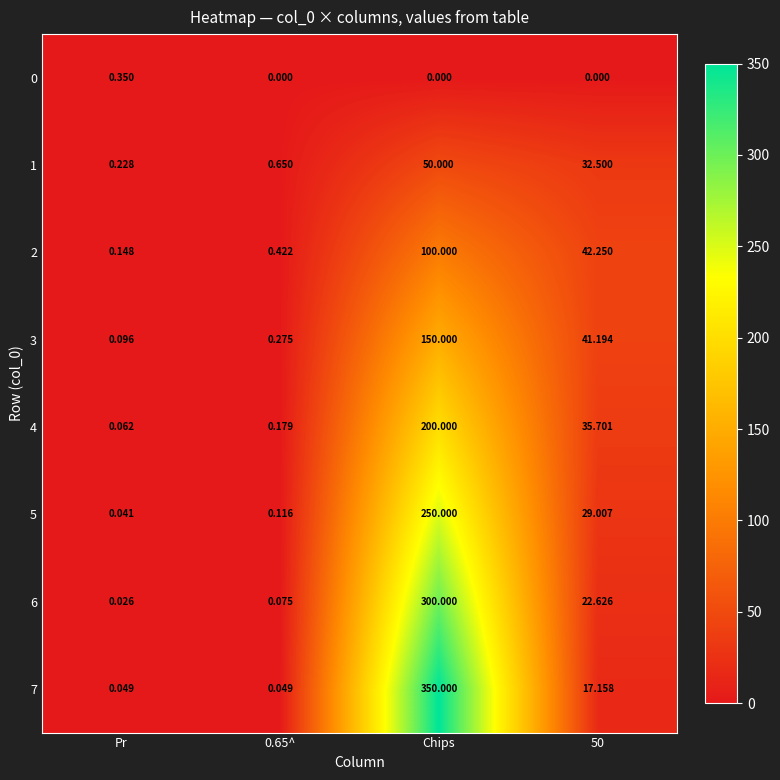

At which category is the sum across all series the highest?

Chips